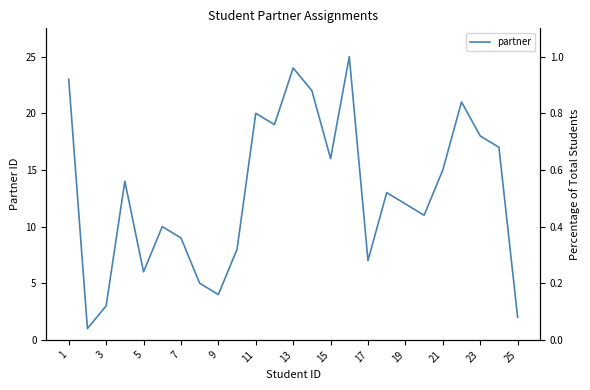

Reading left to right, list all the values displayed in this chart.

23	1	3	14	6	10	9	5	4	8	20	19	24	22	16	25	7	13	12	11	15	21	18	17	2